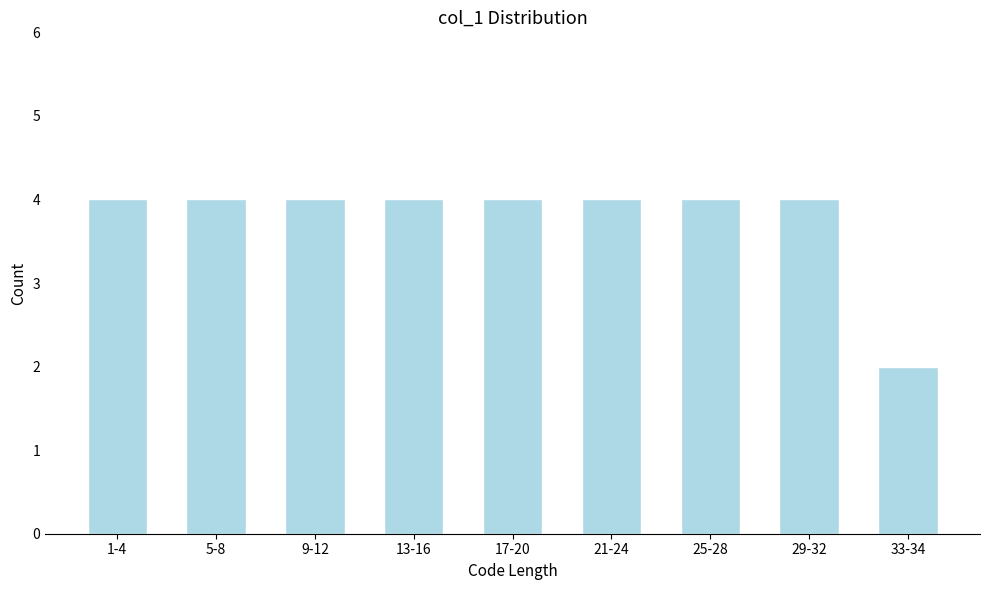

Reading right to left, list all the values displayed in this chart.

2	4	4	4	4	4	4	4	4